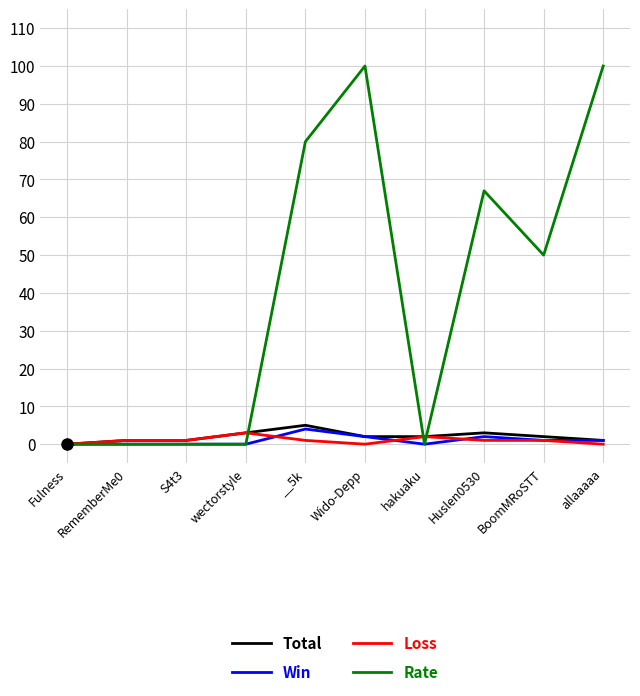

What is the approximate value of Total at Huslen0530?

3